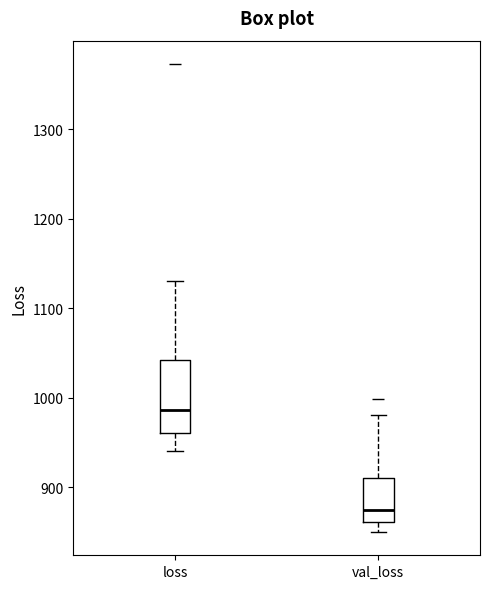

Reading left to right, read every box against the y-axis: the position of its median line, the range the box covers, and the ends of its whiskers. The values are not printed on the chart, so give them approximately, as read against the axis.

loss: median 990, box 960 to 1040, whiskers 940 to 1130
val_loss: median 870, box 860 to 910, whiskers 850 to 980